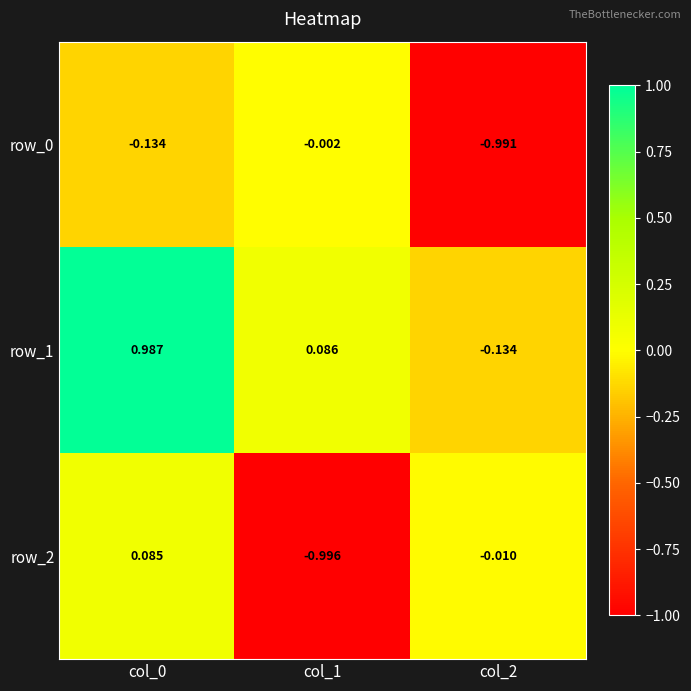

How many values in row_1 are below zero?

1